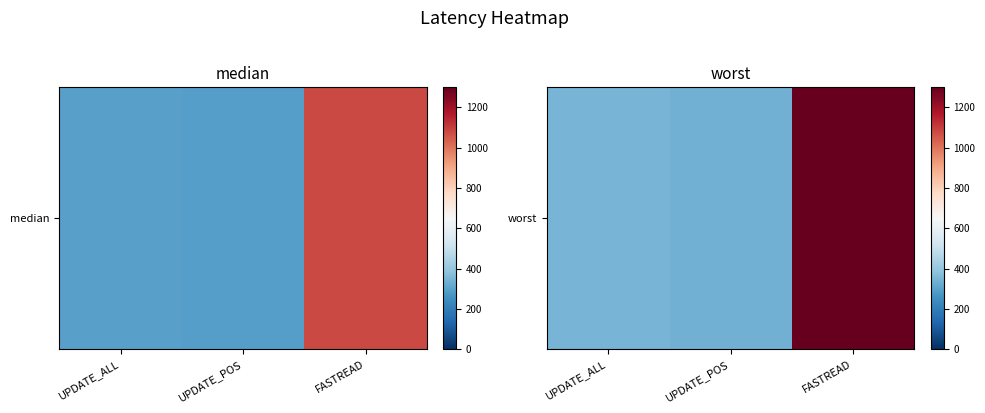

Which has a higher value, UPDATE_POS or FASTREAD?

FASTREAD